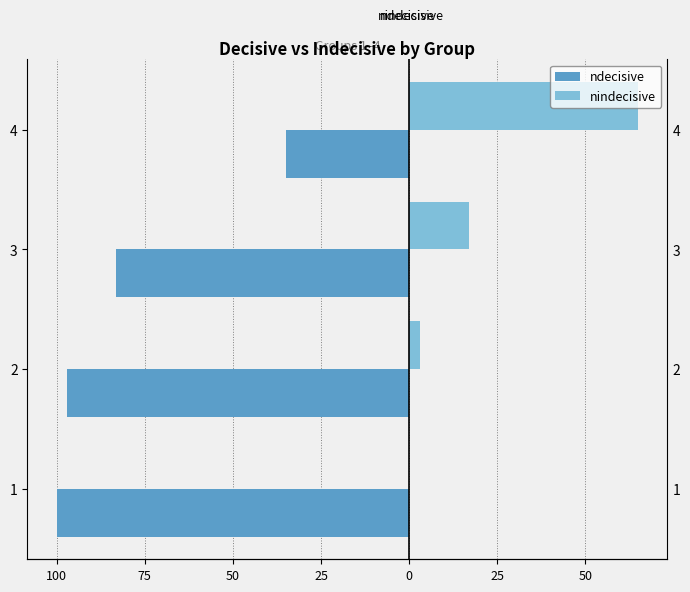

At 100, list the series in order from largest to smallest.

nindecisive, ndecisive